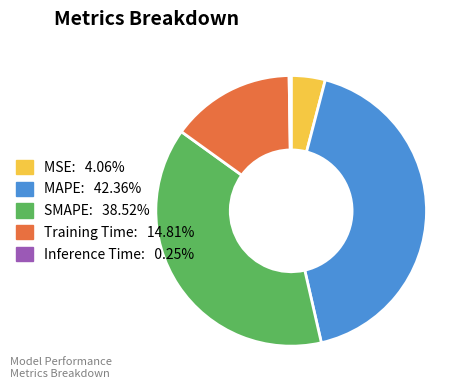

Is there any slice that represents more than half of the pie?

No